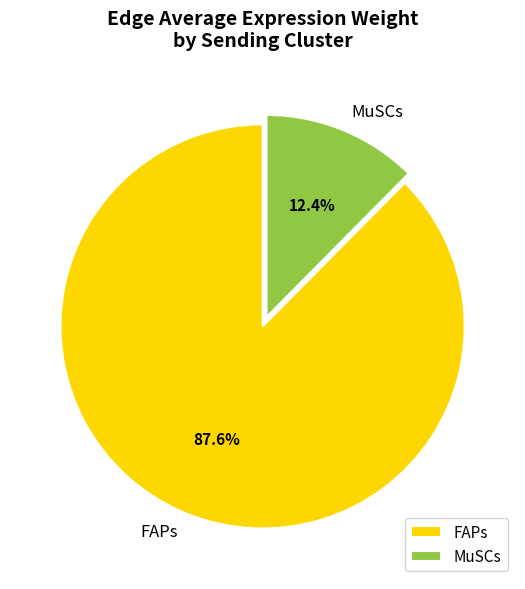

To the nearest percent, what is the average slice percentage?

50%